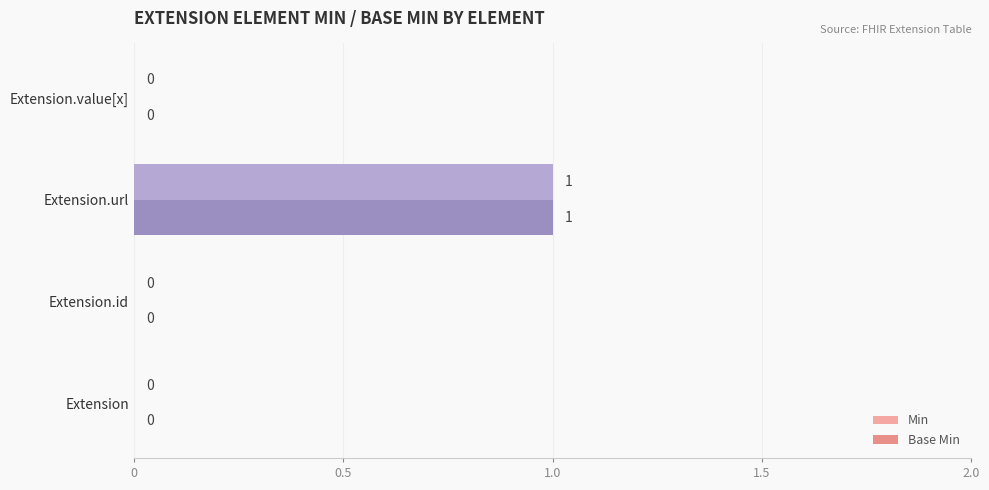

How many values in Base Min are above zero?

1